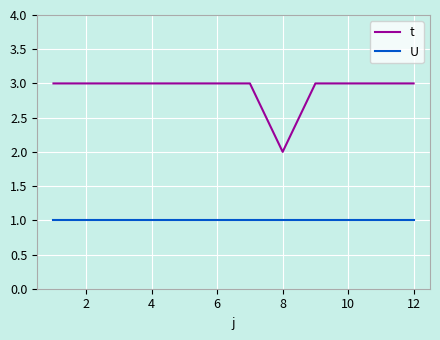

Which series has the widest spread of values?

t